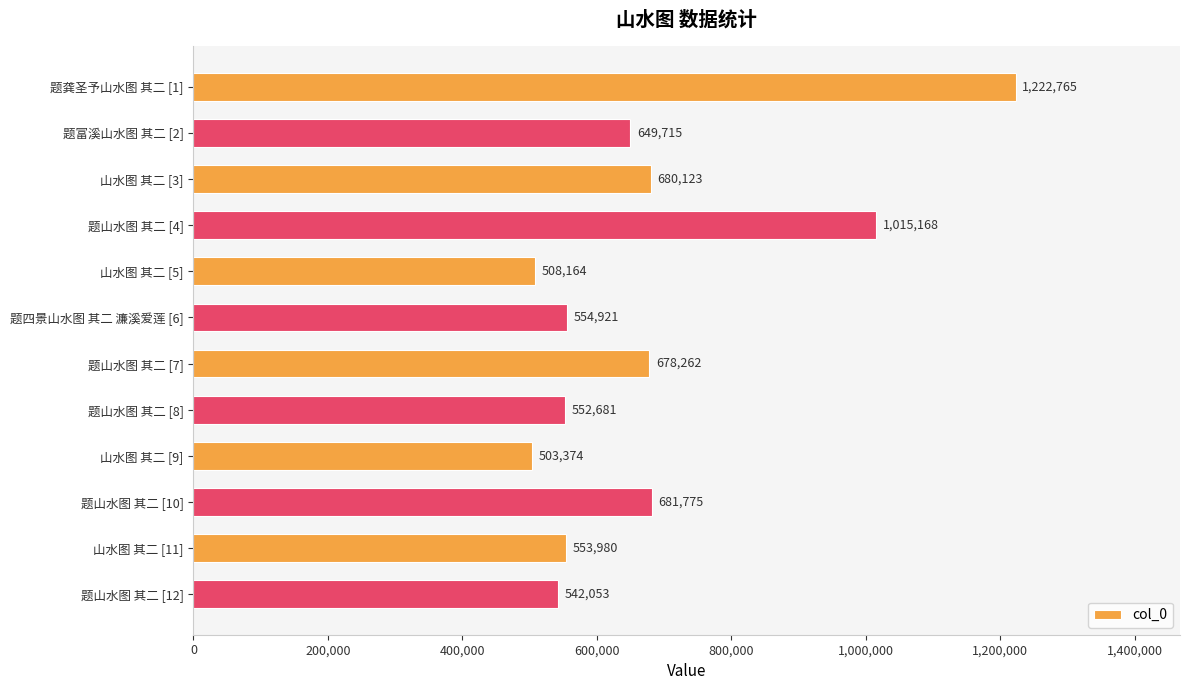

Are the bars horizontal?

Yes